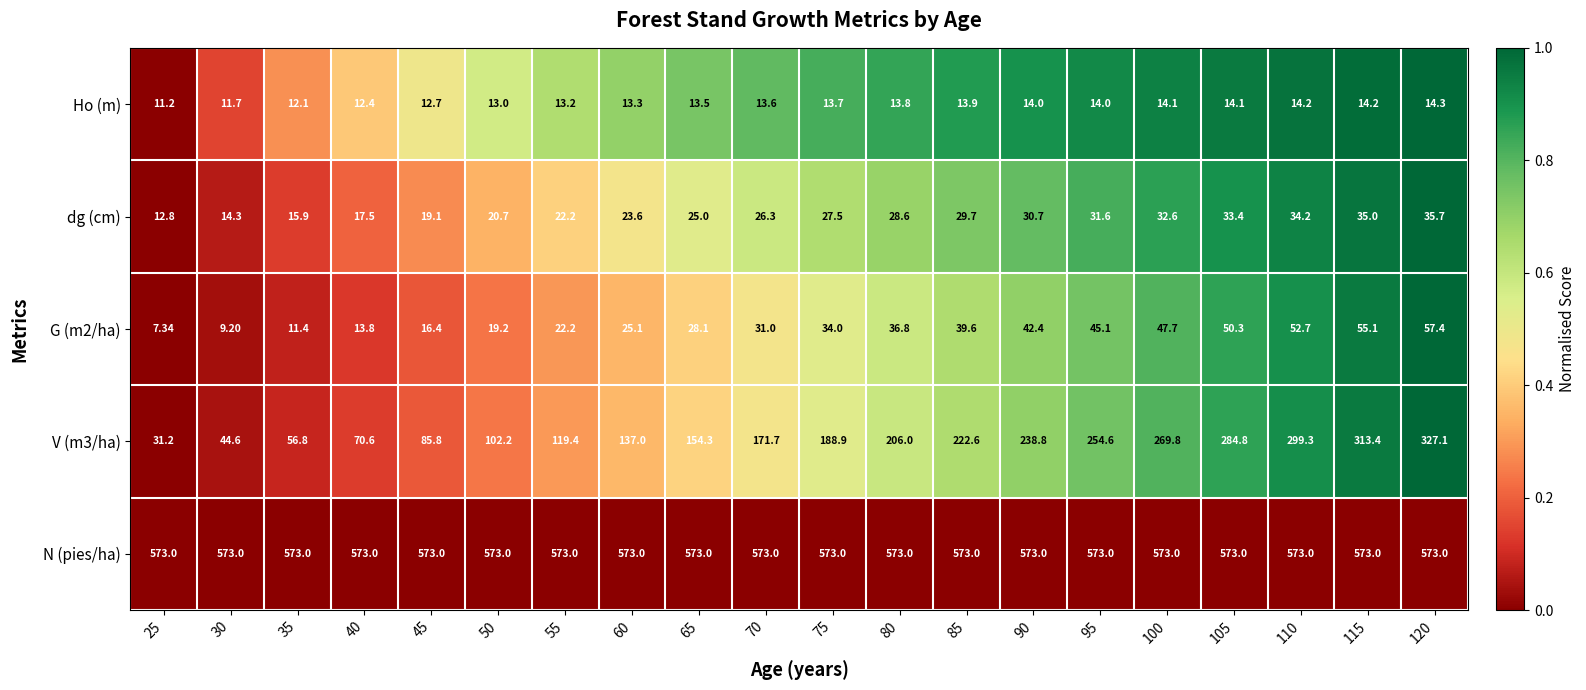

What is the difference between the highest and lowest values at 80?

559.2